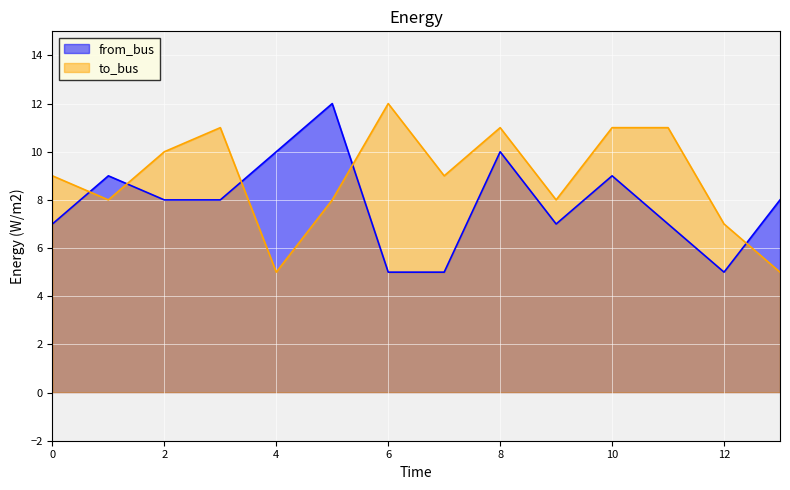

Does the chart display data point markers on the line(s)?

No